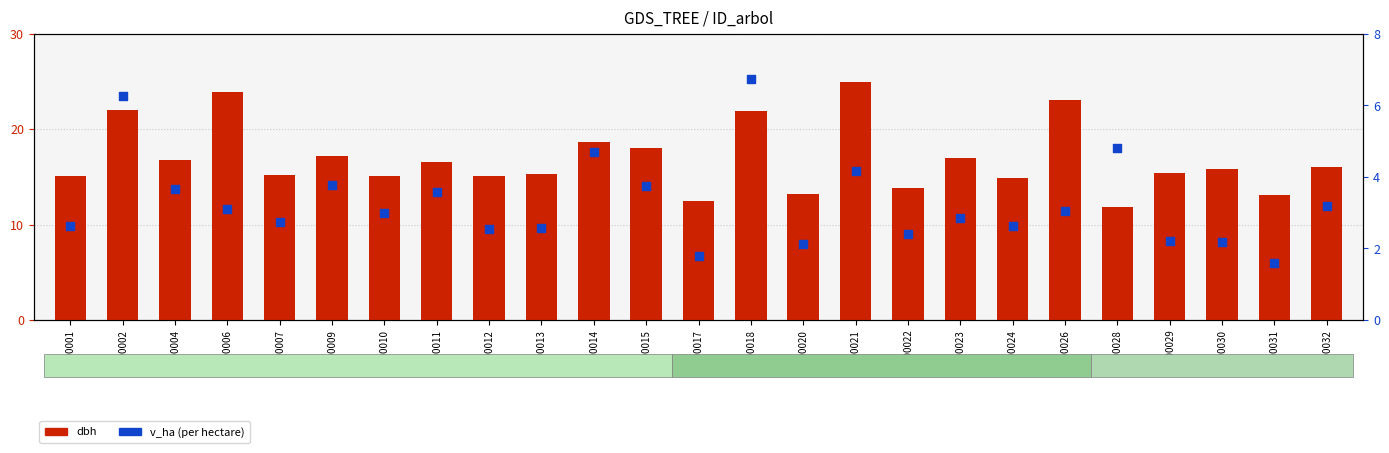

At how many categories does at least one series exceed 11?

25